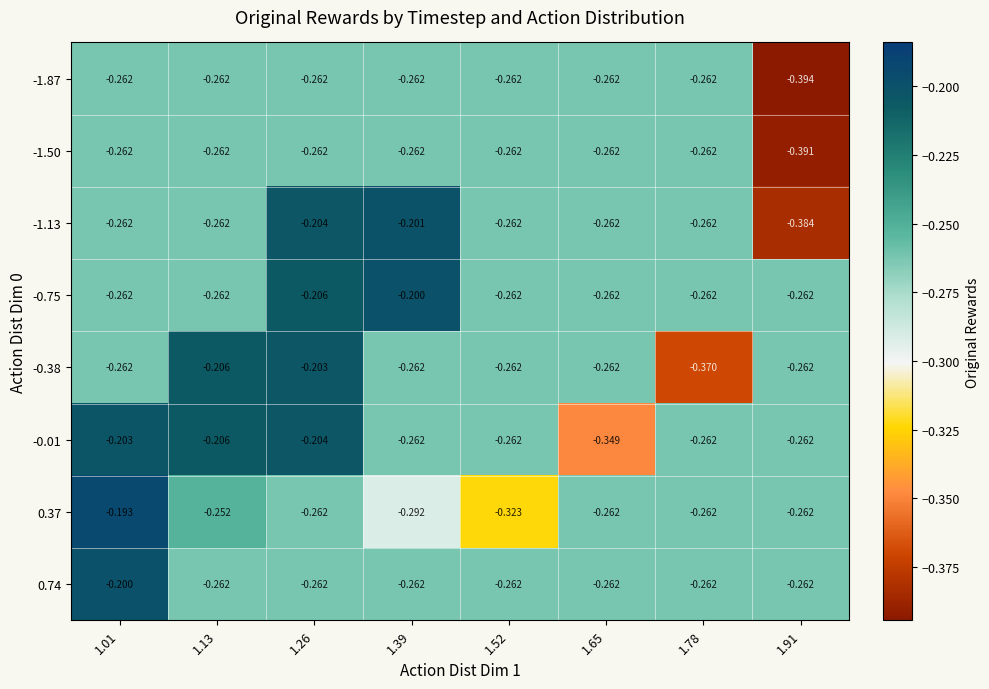

Is the value of -0.38 at 1.13 greater than the value of 0.74 at 1.65?

Yes